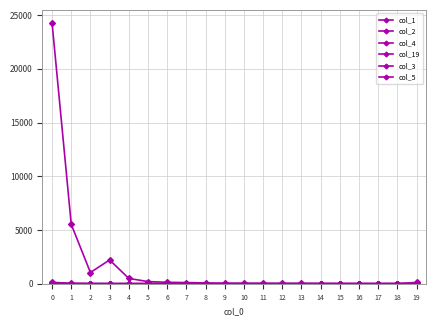

Does the chart have visible grid lines?

Yes